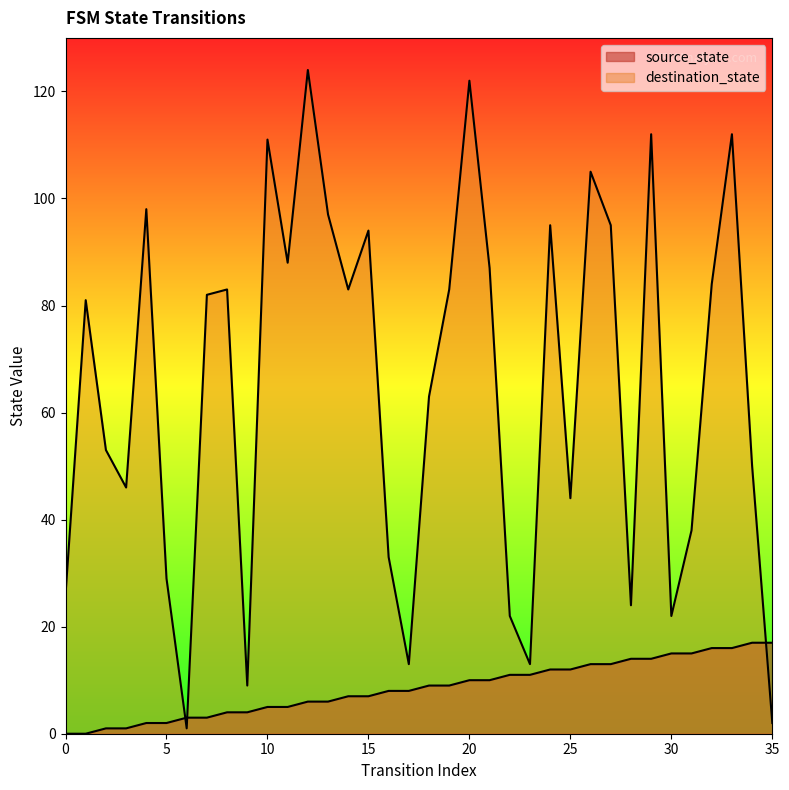

What are all the series names shown in the legend?

source_state, destination_state